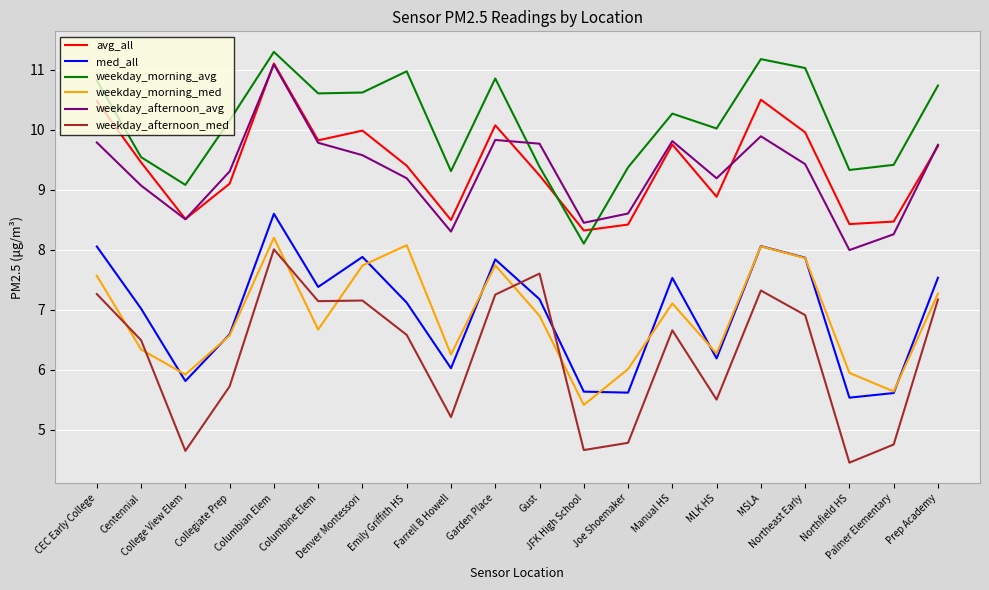

Which series has the largest total across all categories?

weekday_morning_avg